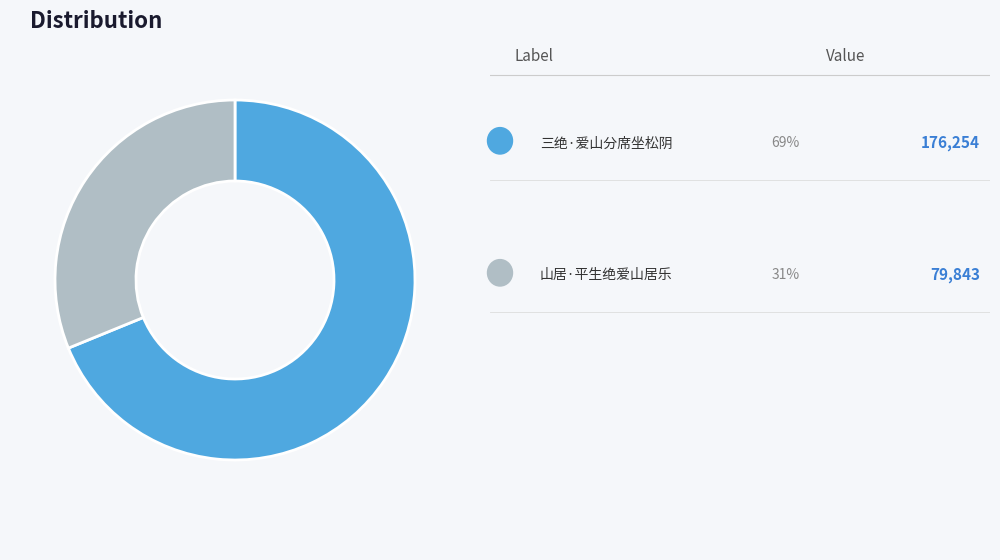

How many segments does this pie chart have?

2